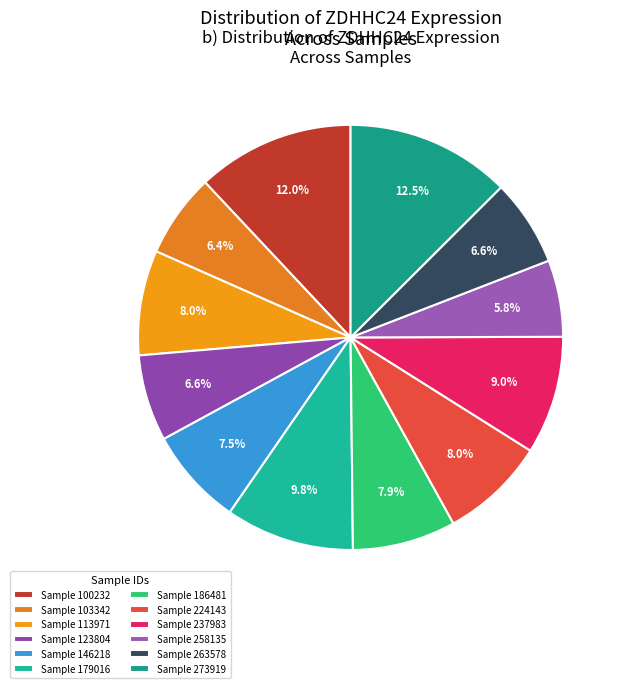

How many segments does this pie chart have?

12